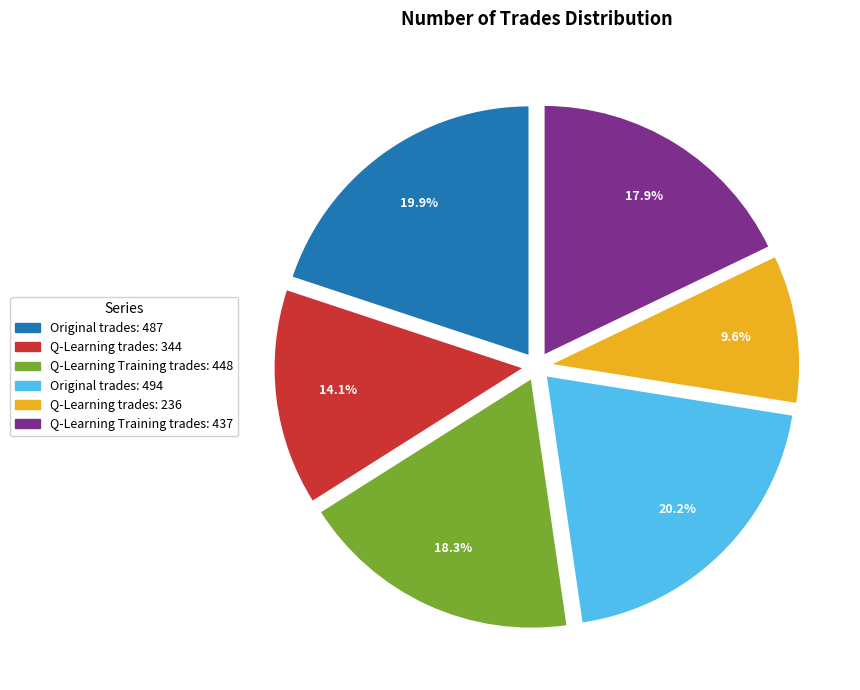

Does any single category account for the majority?

No